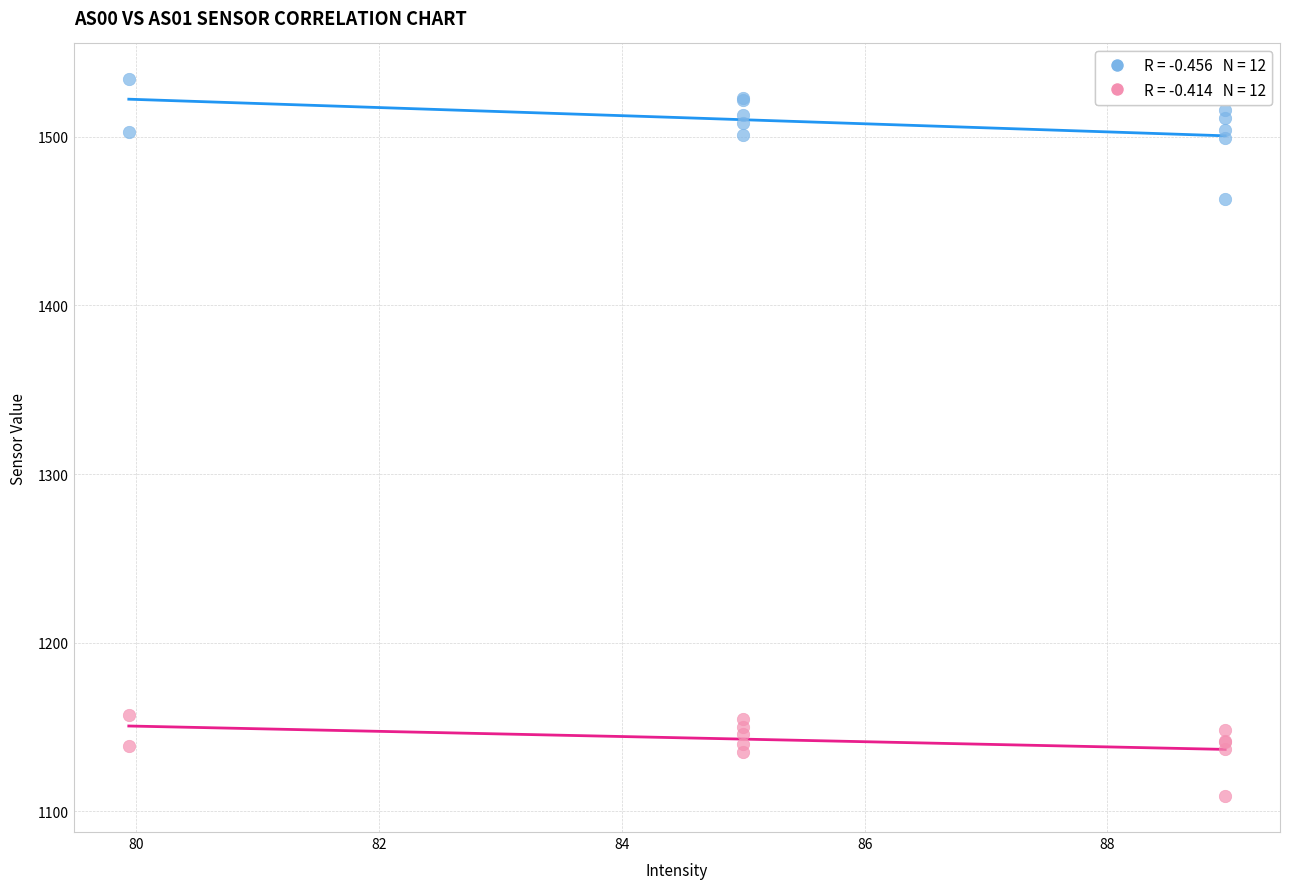

Across all series, what Y value is closest to 1321?

1463